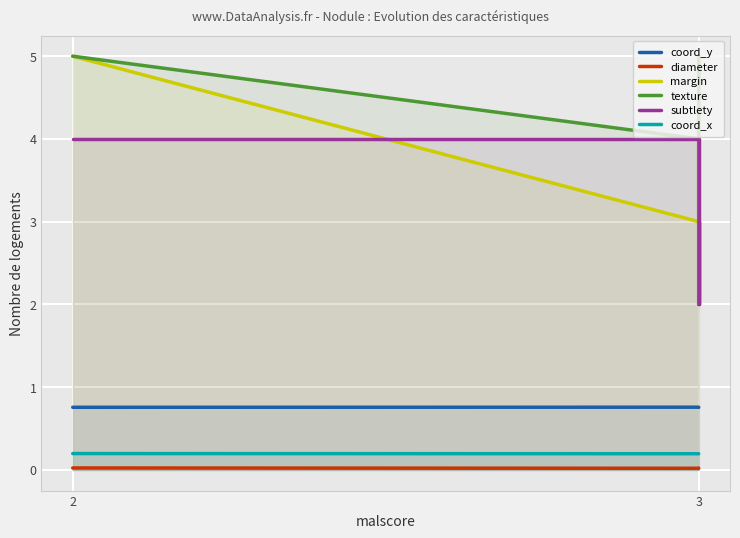

Which series has the largest range (max minus min)?

texture